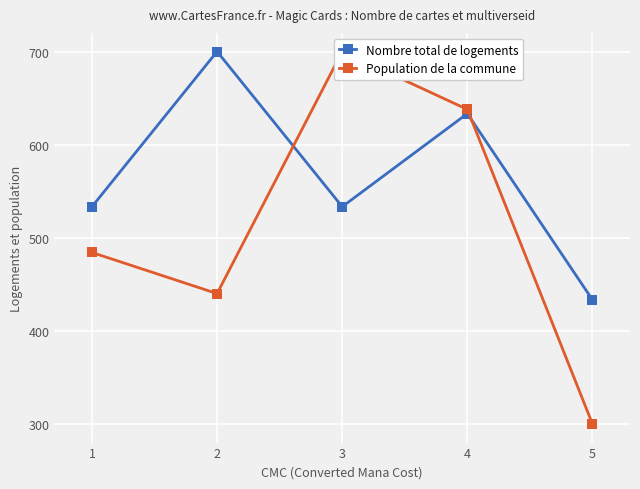

Rank the series by their maximum value, from highest to lowest.

Nombre total de logements, Population de la commune